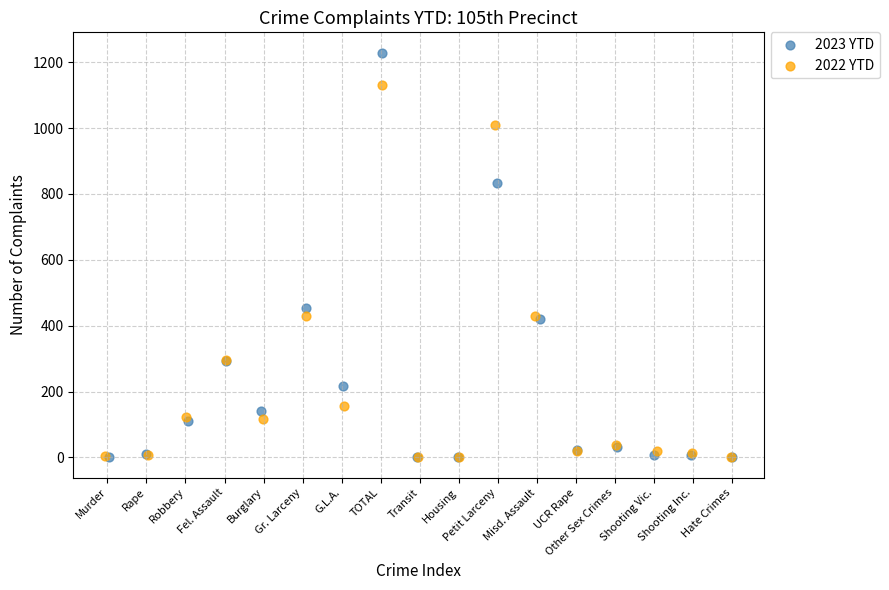

Which series has the largest Y range (max minus min)?

2023 YTD